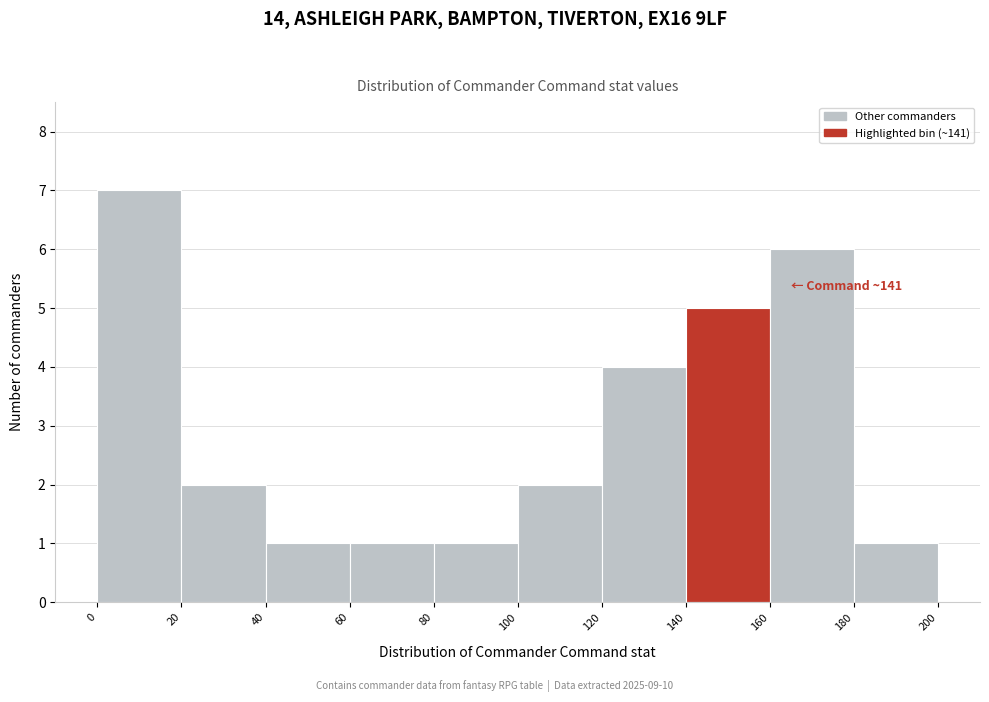

Over which range of the x-axis is the bar tallest?

0 to 20